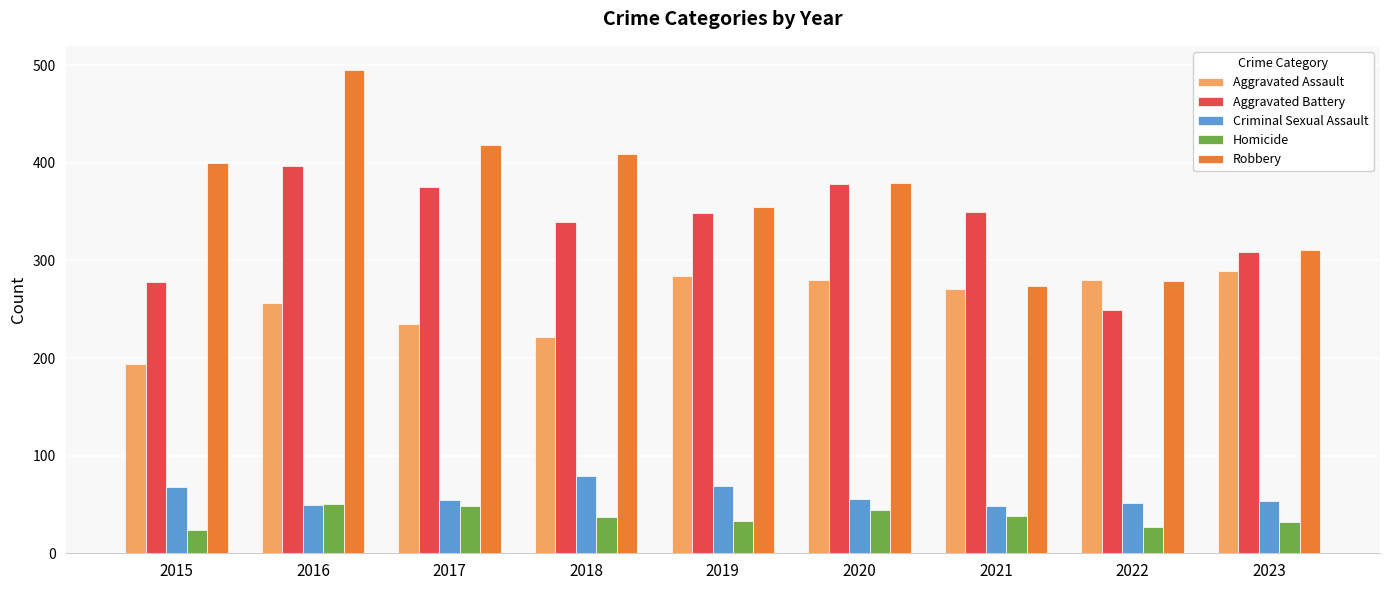

List the series in order of their peak value, highest first.

Robbery, Aggravated Battery, Aggravated Assault, Criminal Sexual Assault, Homicide